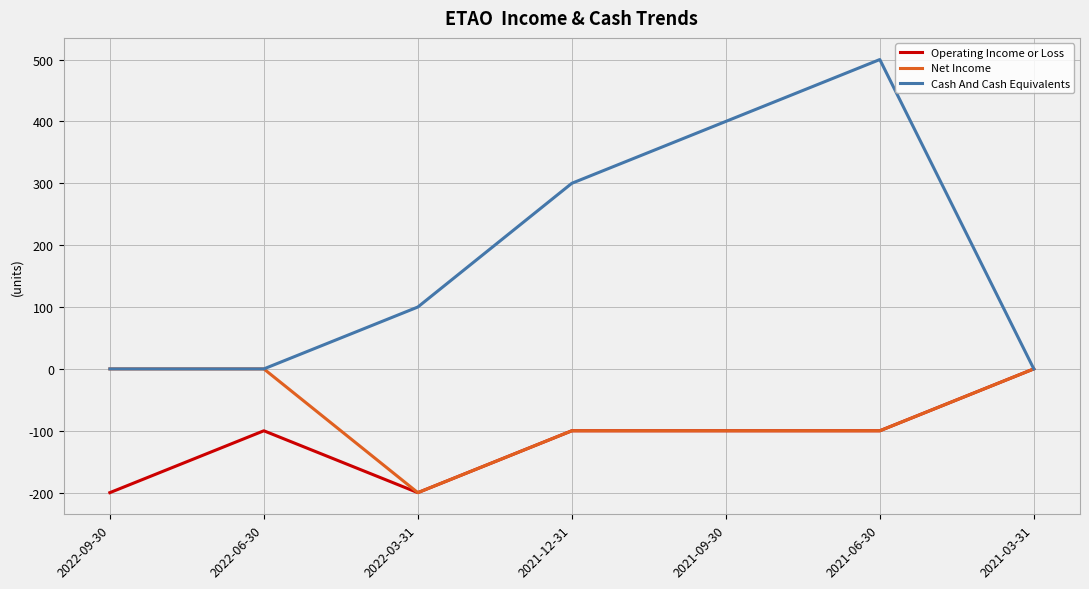

Which label corresponds to the largest value in the chart?

2021-06-30